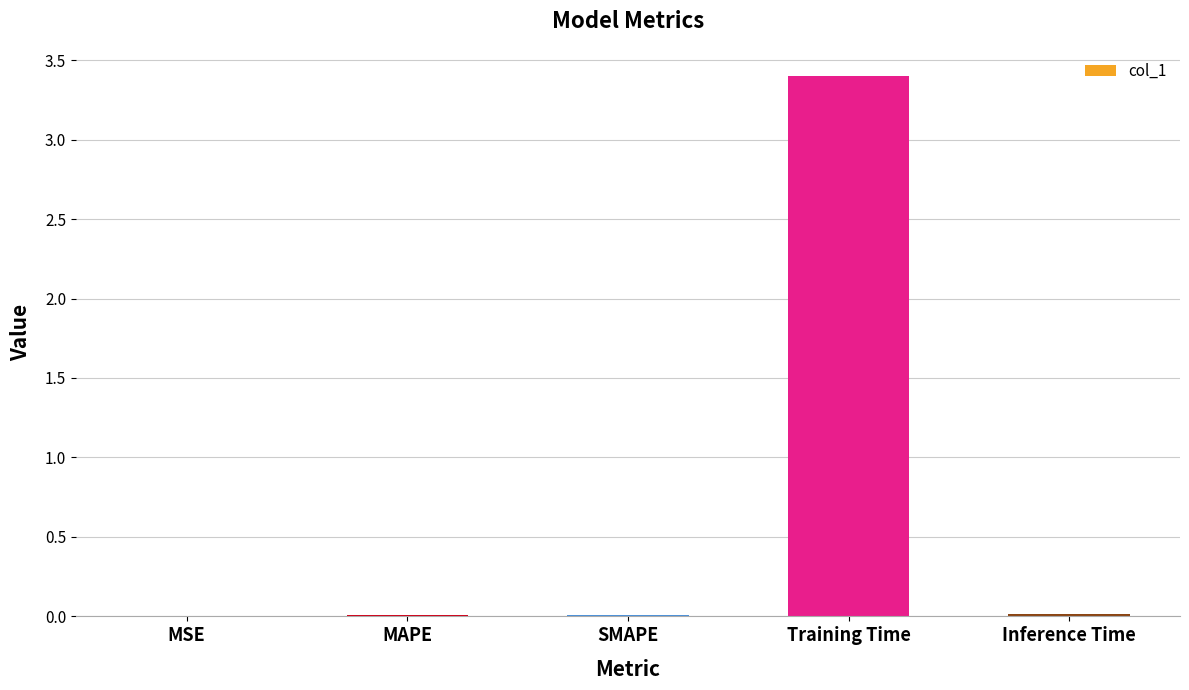

What is the sum of all values?

3.4